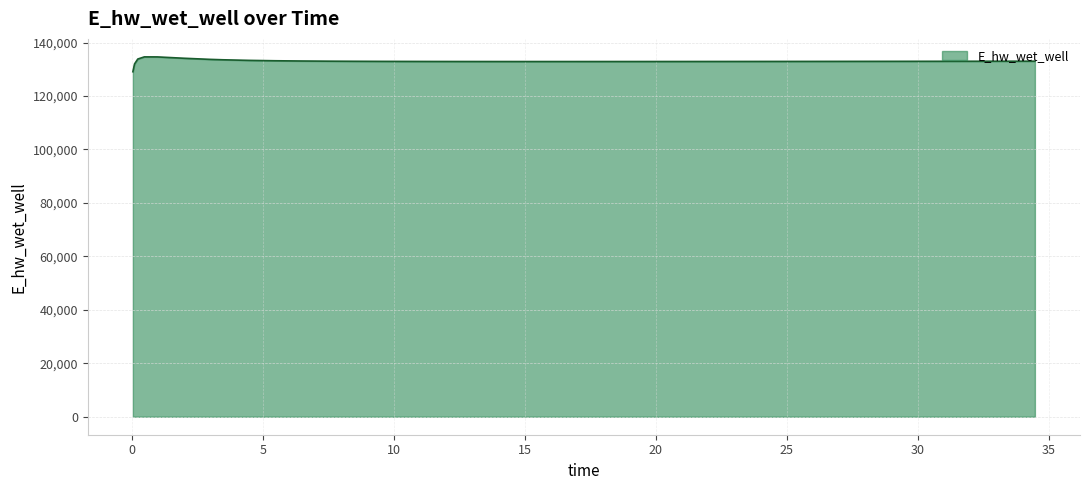

Does the chart display data point markers on the line(s)?

No